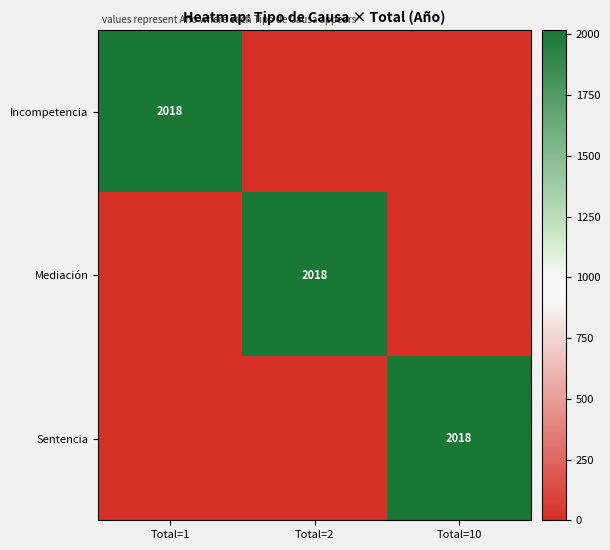

Between Total=10 and Total=1, which is larger?

Total=1